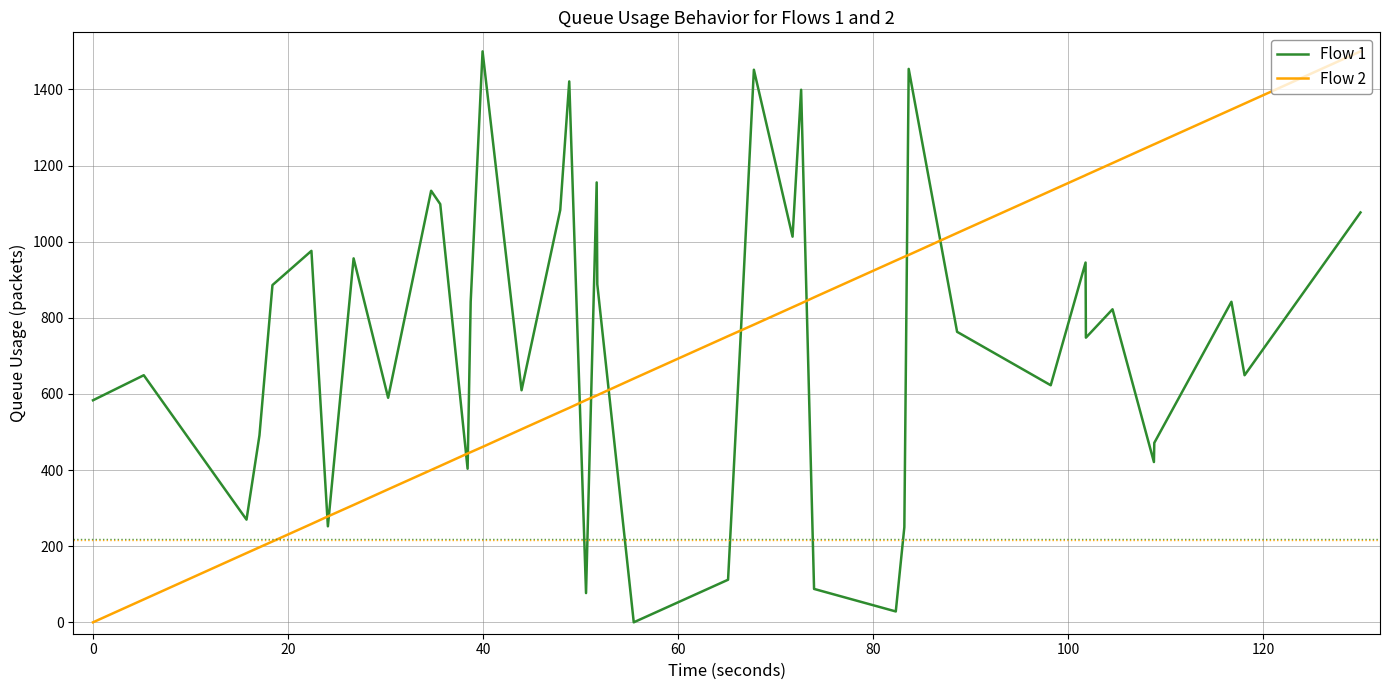

After their last crossing, which series has the higher values: Flow 2 or Flow 1?

Flow 2